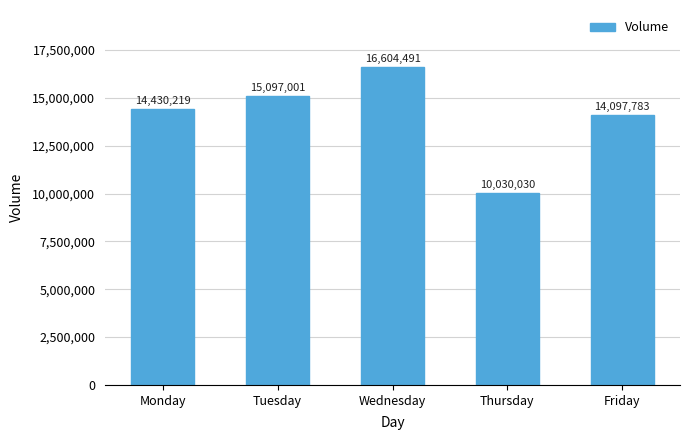

List the labels in order of value, largest first.

Wednesday, Tuesday, Monday, Friday, Thursday